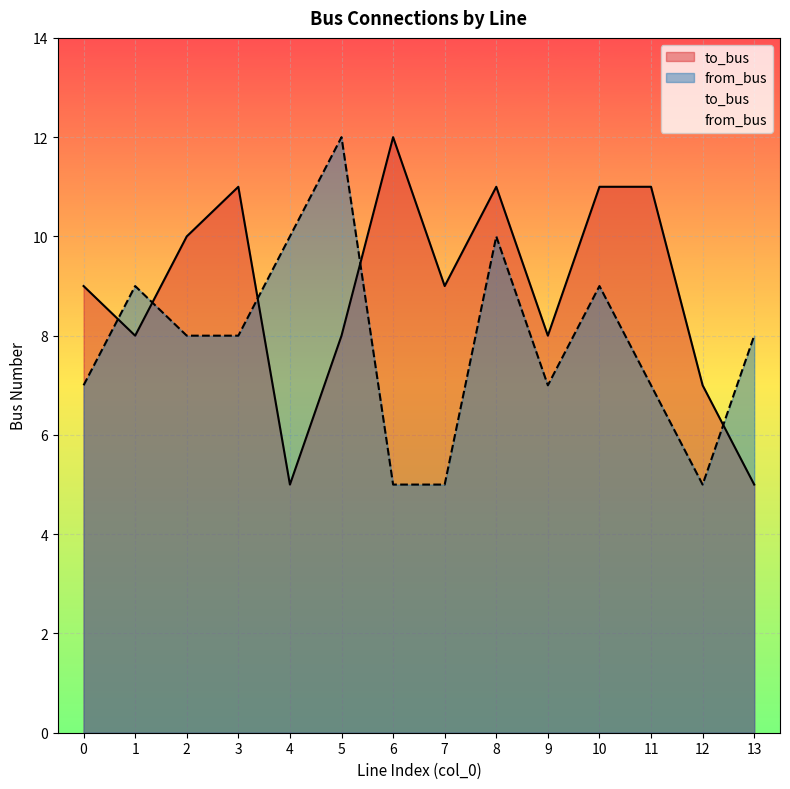

Between 7 and 13, which series saw the biggest shift?

to_bus